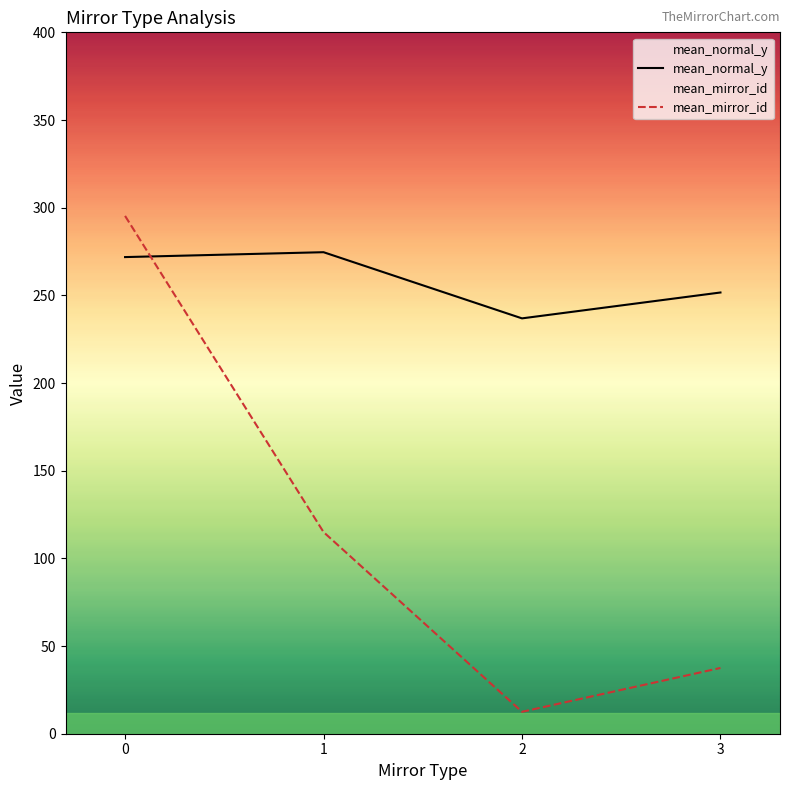

Rank the series by their maximum value, from highest to lowest.

mean_mirror_id, mean_normal_y